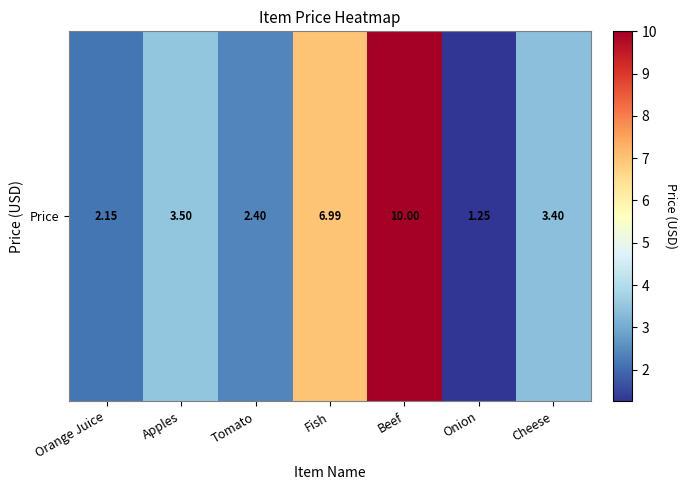

What is the greatest value displayed?

10.0